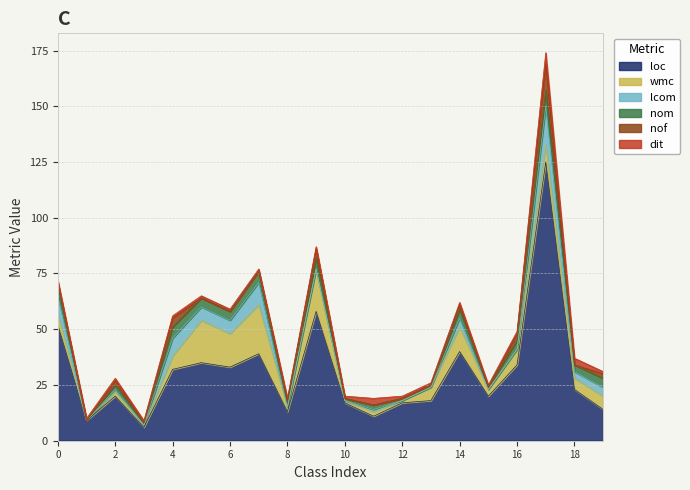

Does the chart display data point markers on the line(s)?

No